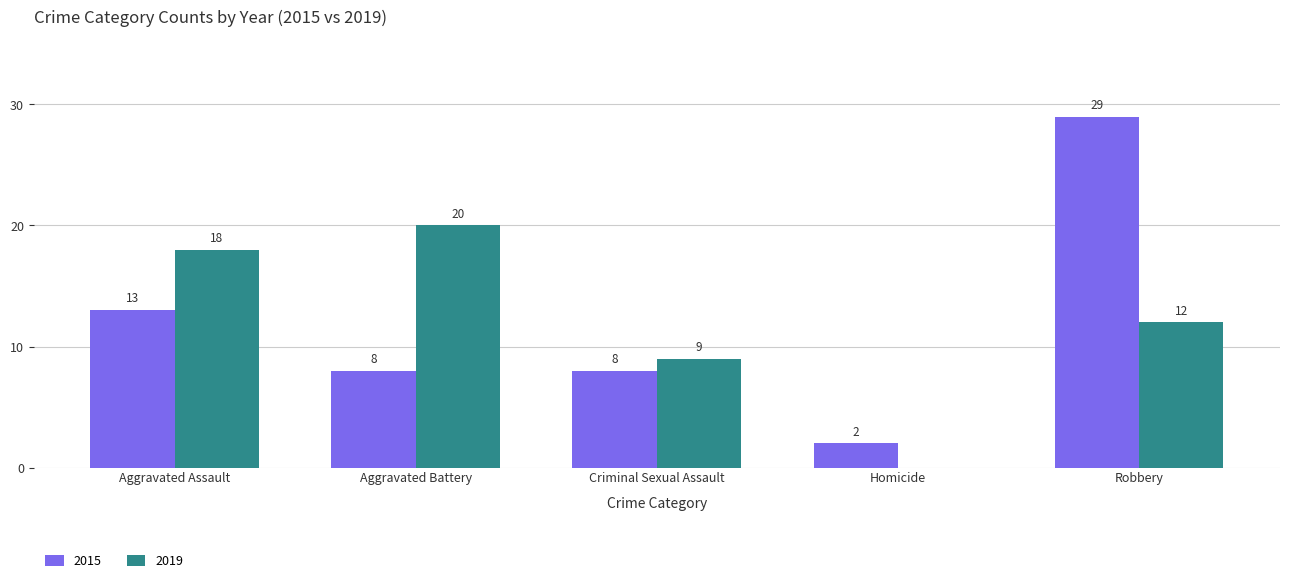

Which series changed the most between Aggravated Battery and Robbery?

2015